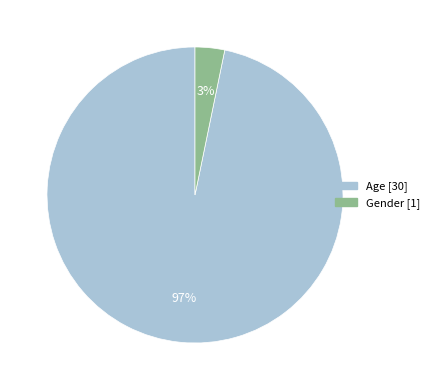

Is it true that Gender is 3% of the pie?

True